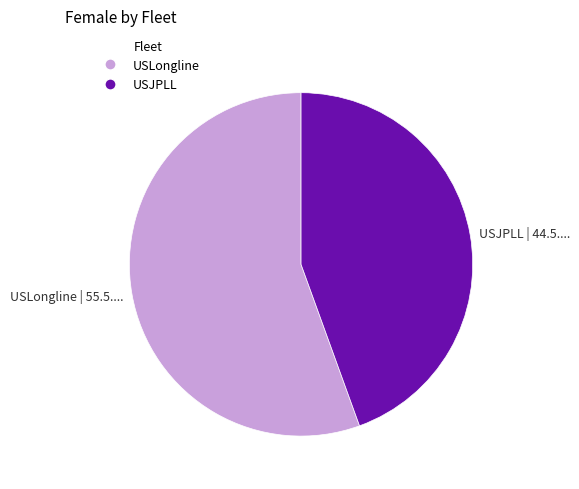

Count the number of slices in the pie.

2